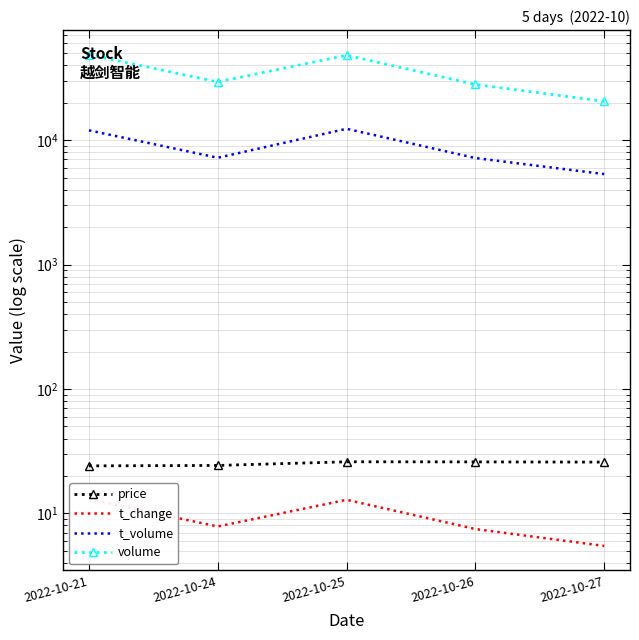

In volume, how many points are higher than both neighbors (excluding endpoints)?

1